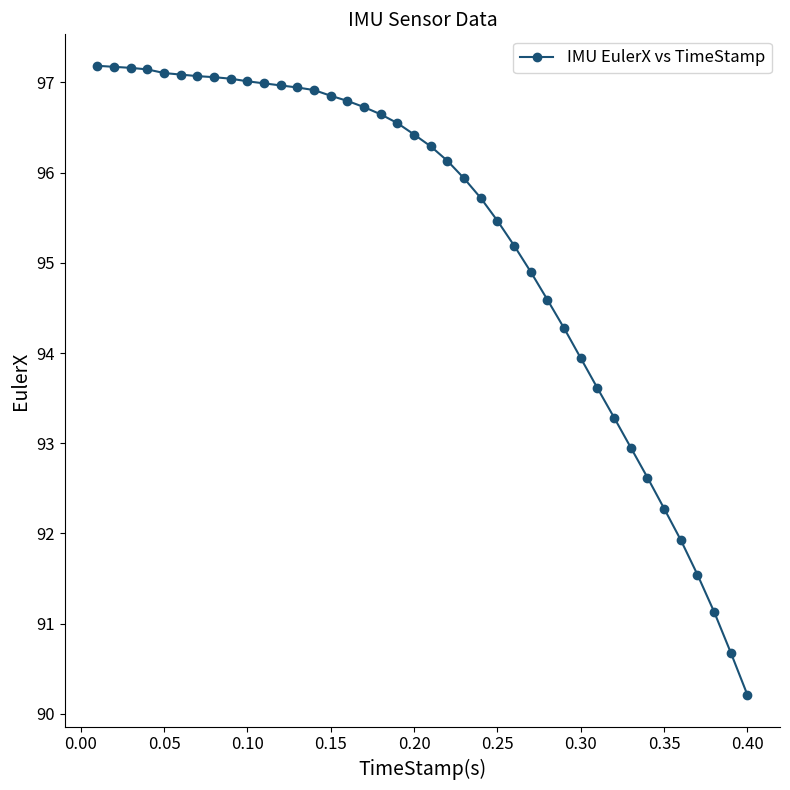

What is the greatest value displayed?

97.2